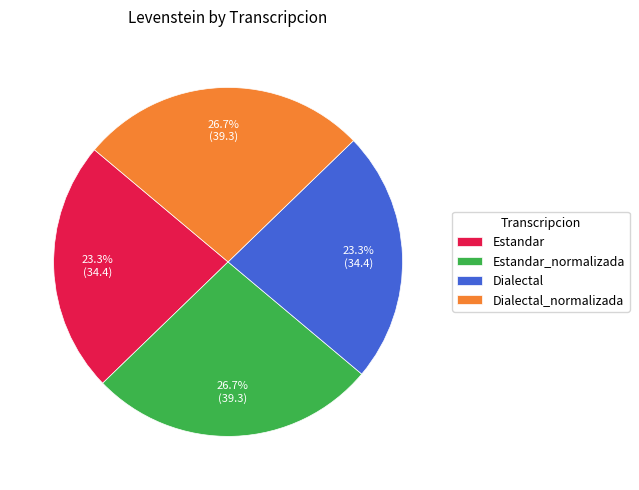

What portion of the pie excludes Estandar_normalizada?

73.3%